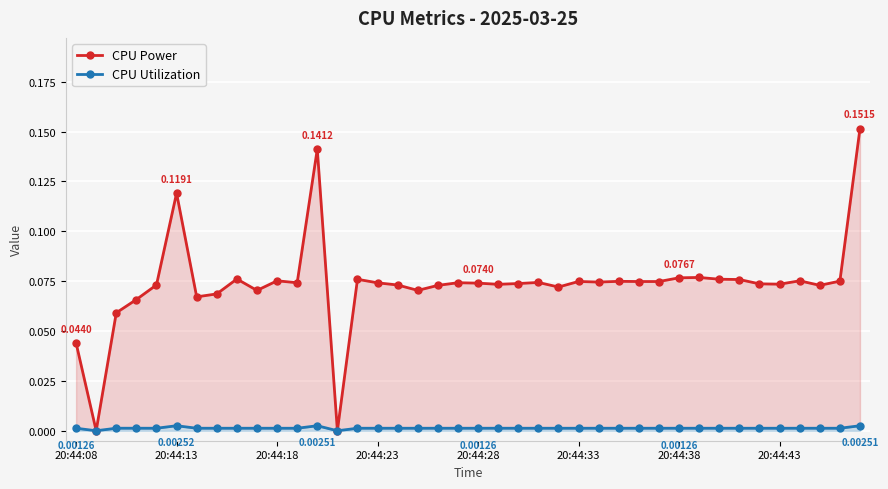

True or false: CPU Power and CPU Utilization intersect in this chart.

False